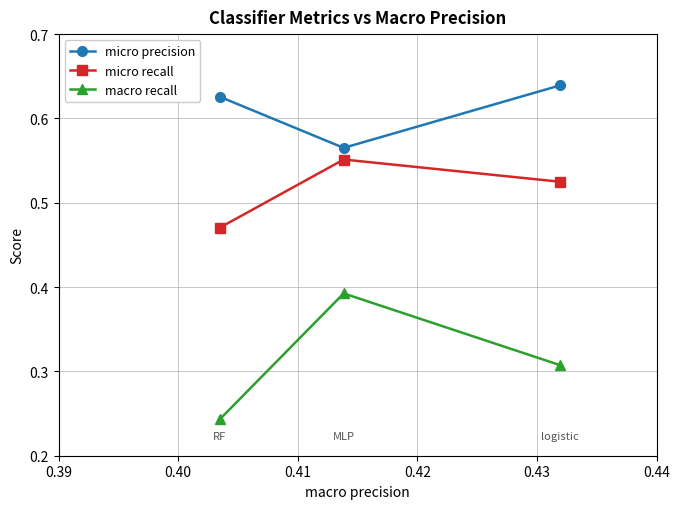

Which series has the largest total across all categories?

micro precision